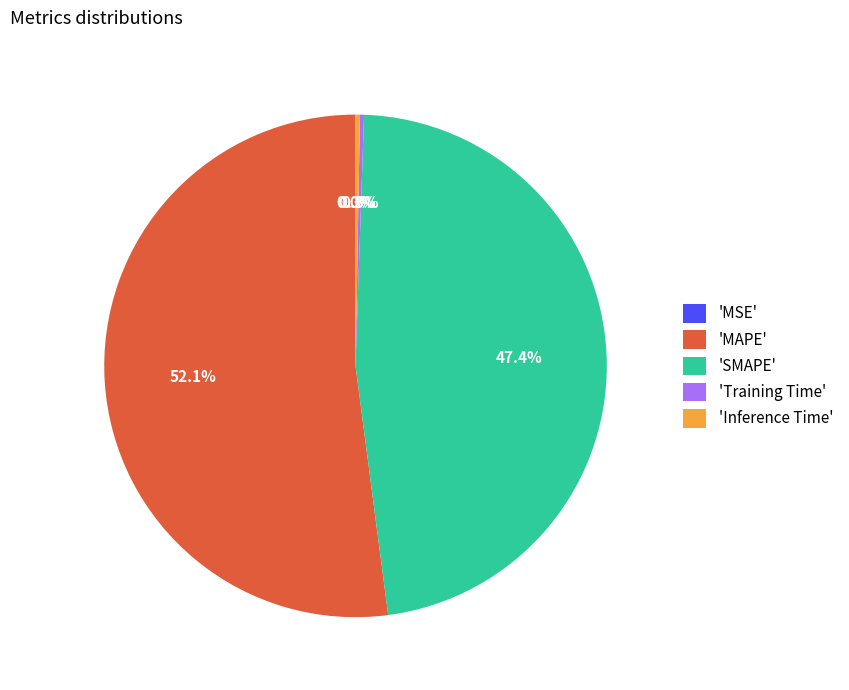

Which has a higher value, 'MAPE' or 'SMAPE'?

'MAPE'